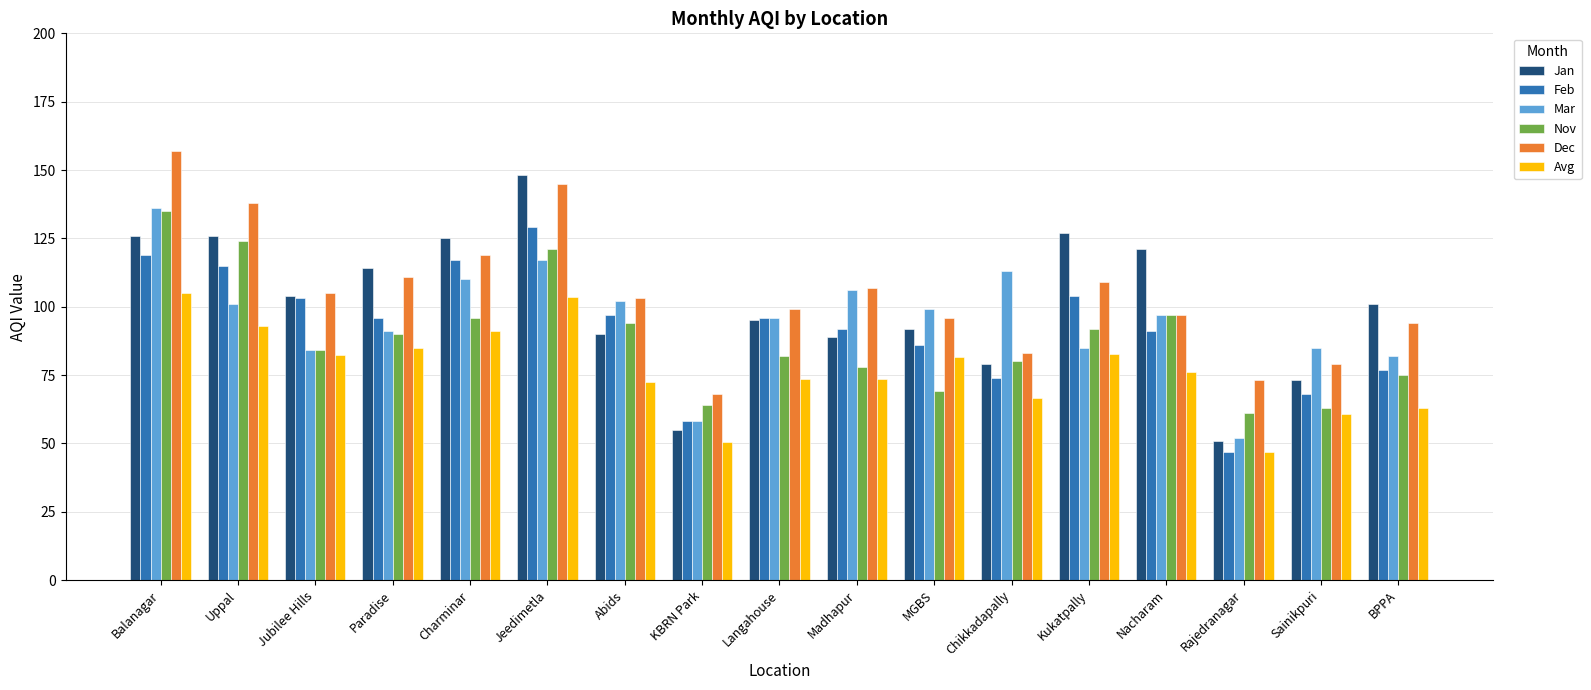

Does the chart contain any negative values?

No